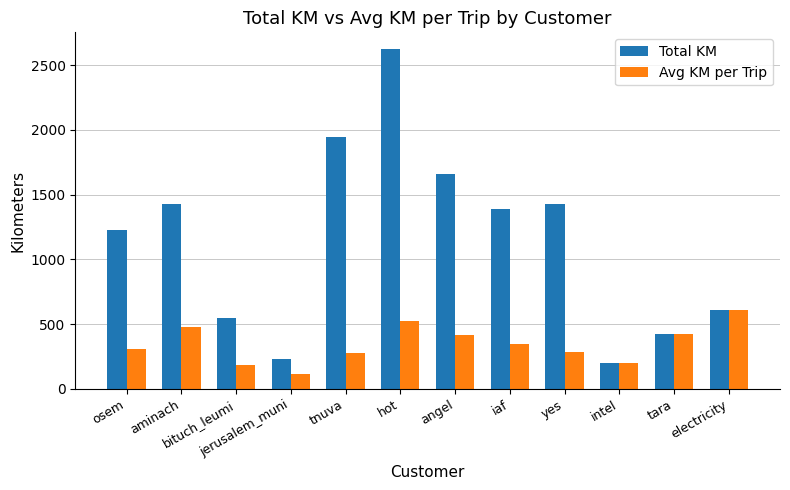

Rank the series by their average value, from lowest to highest.

Avg KM per Trip, Total KM